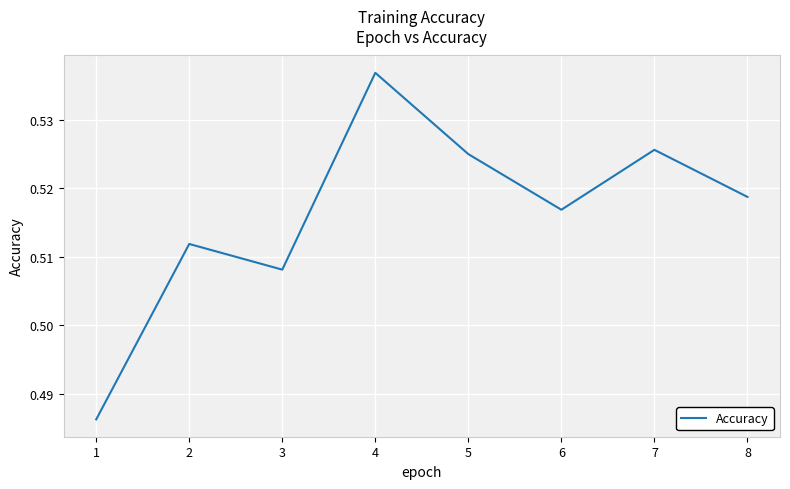

Where is the data nearest to the value 0?

1